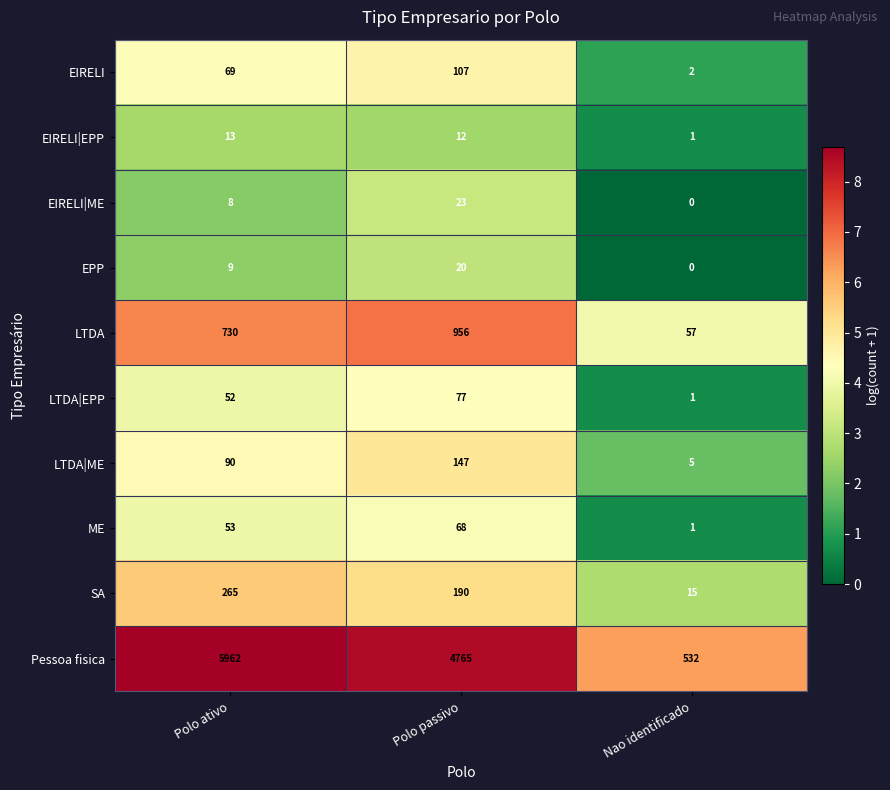

Count the number of categories in the chart.

3